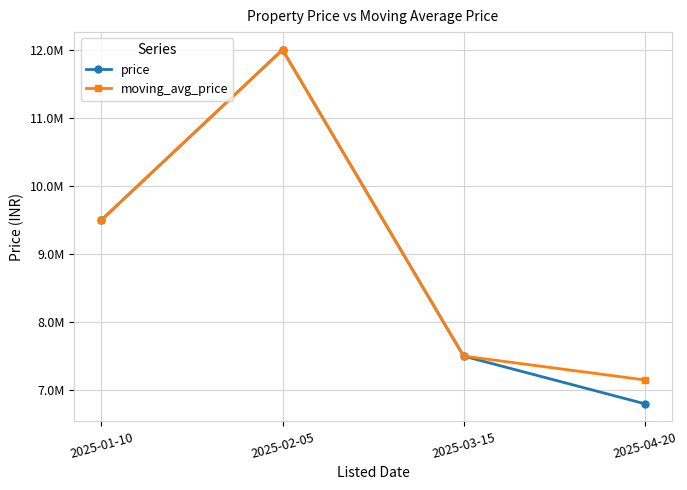

What position from the right is 2025-03-15?

2